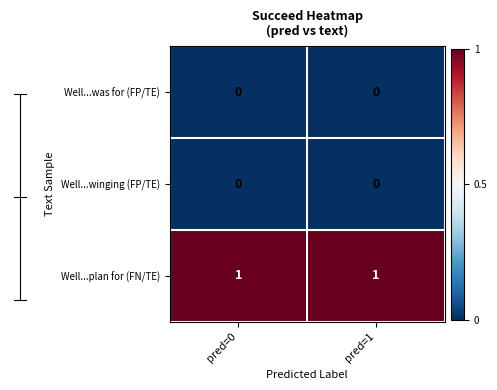

True or false: Well...plan for (FN/TE) has a value of 1 at pred=1.

True